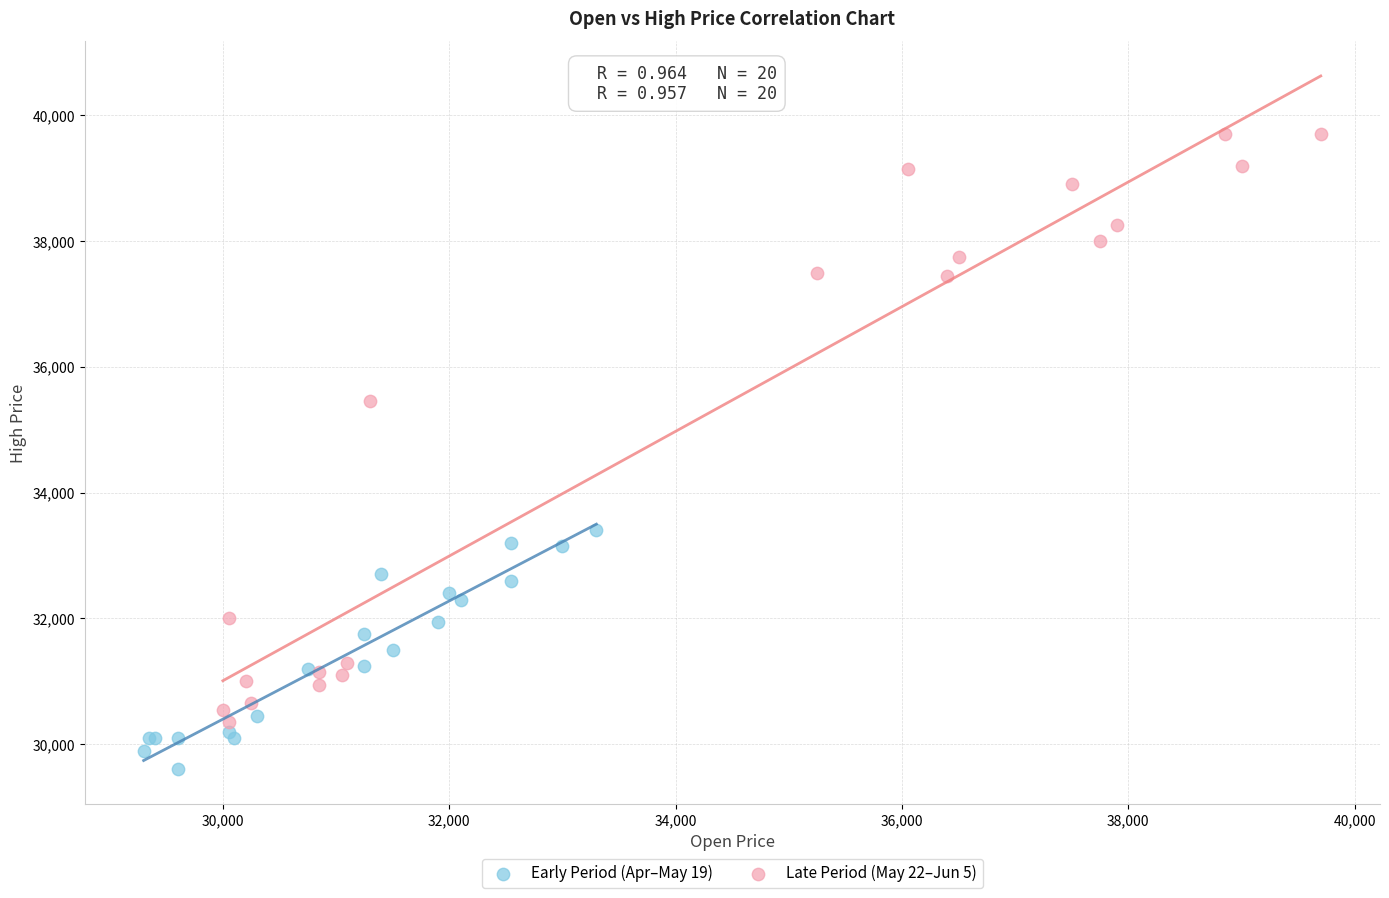

Which series contains the lowest Y value?

Early Period (Apr–May 19)